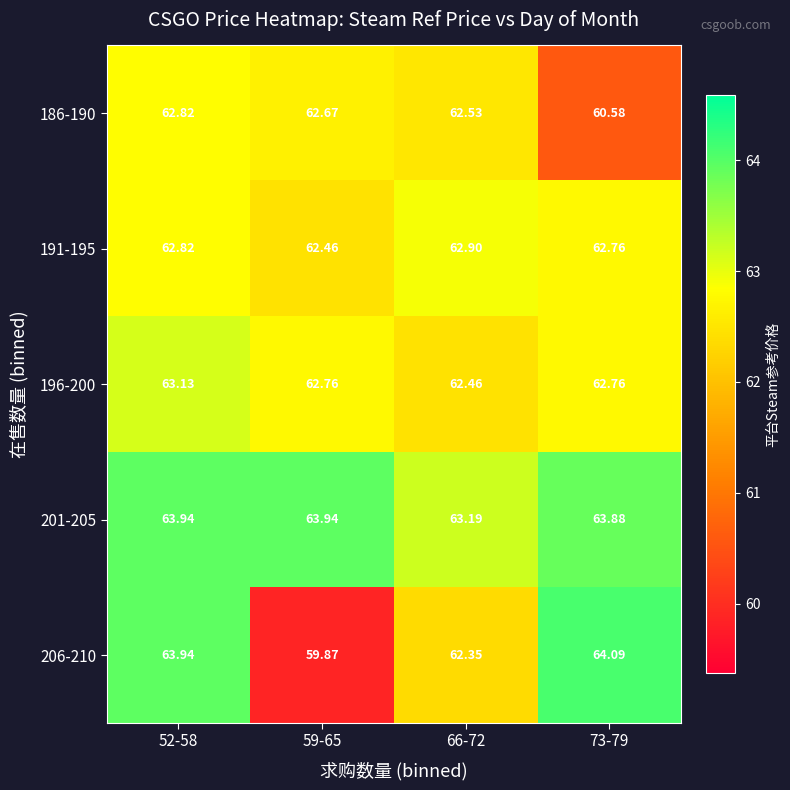

Is the value of 186-190 at 59-65 greater than the value of 191-195 at 59-65?

Yes